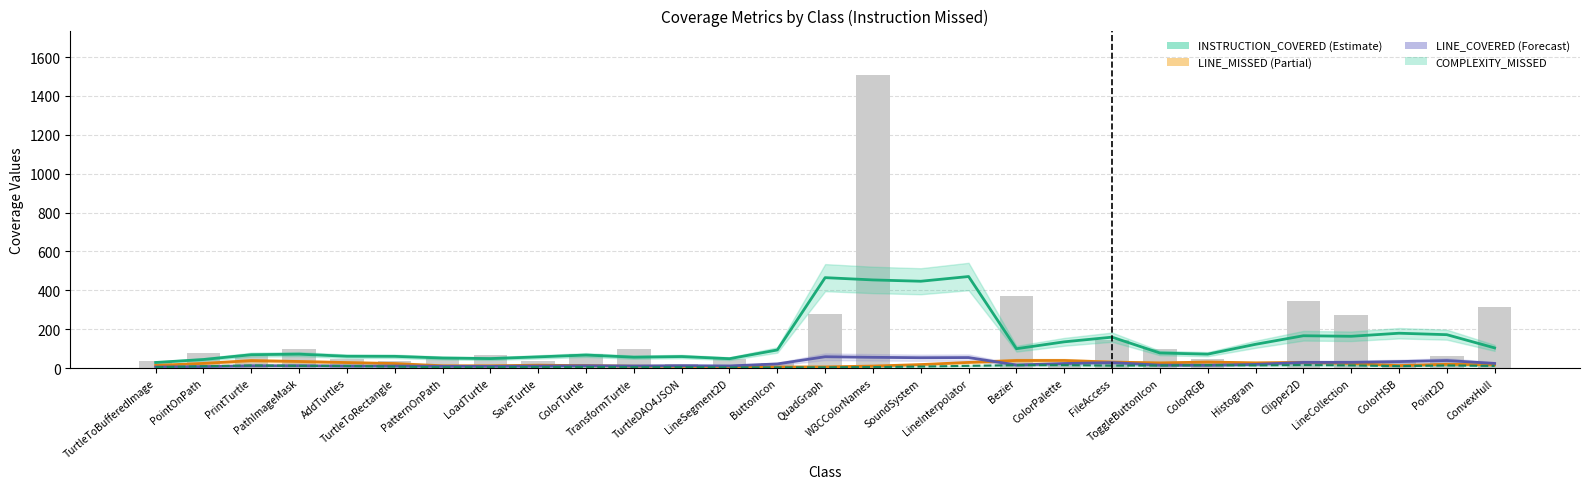

What is the difference between the INSTRUCTION_COVERED values at W3CColorNames and ColorRGB?

382.0